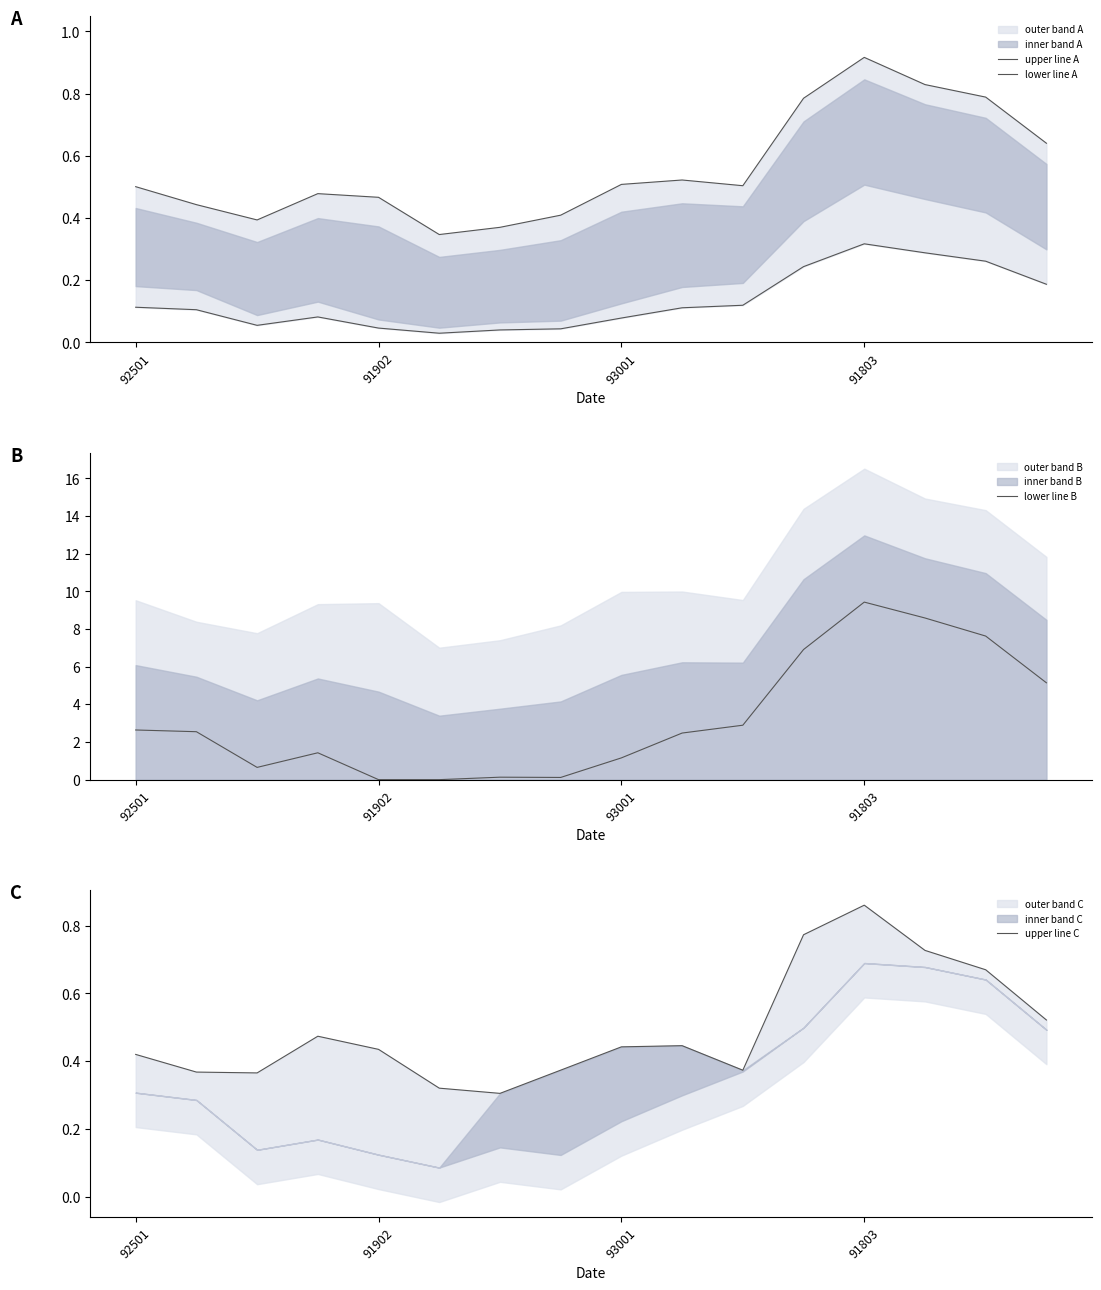

What is the highest value of the lower line B series?

9.4